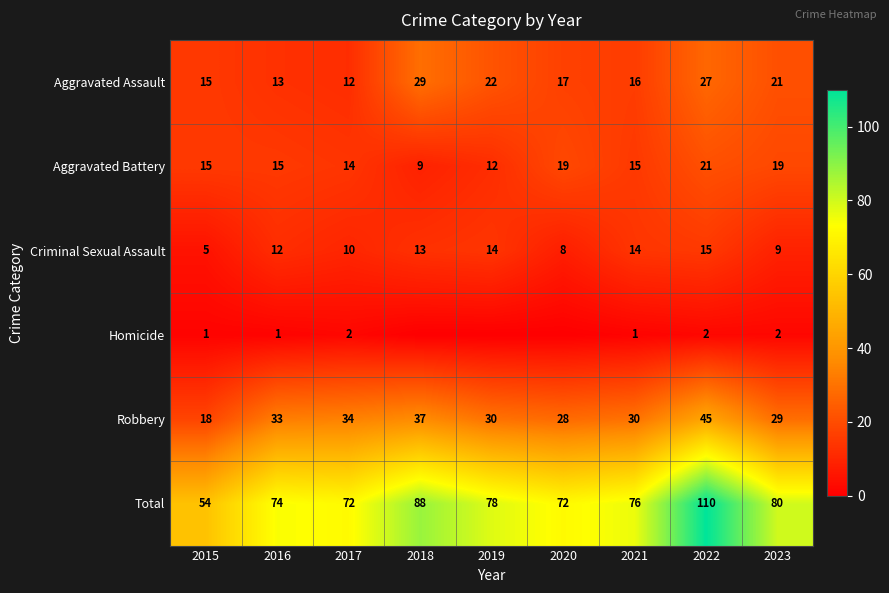

What is the difference between the highest and lowest values at 2022?

108